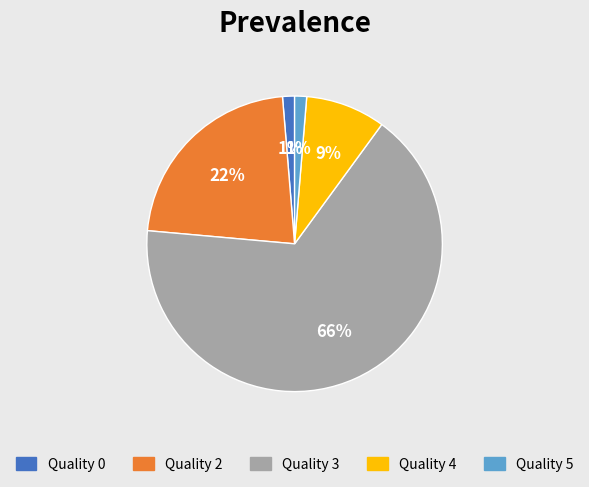

Count the number of slices in the pie.

5